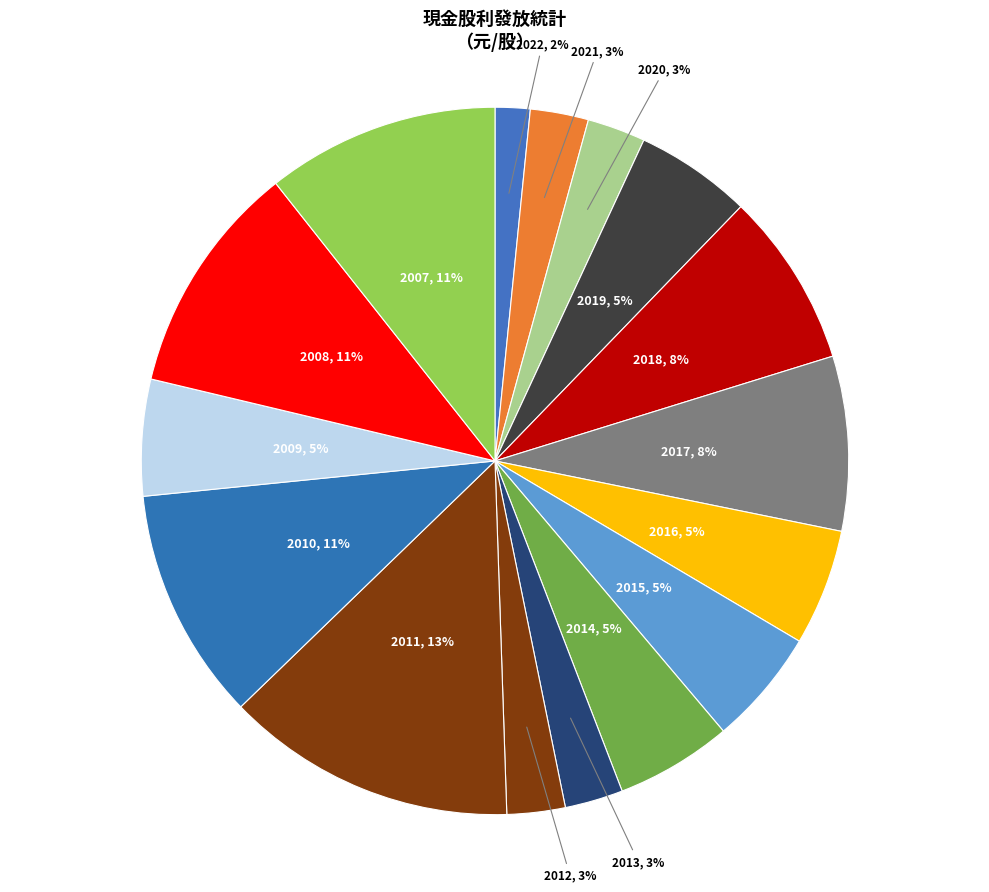

How many slices are in this pie chart?

16